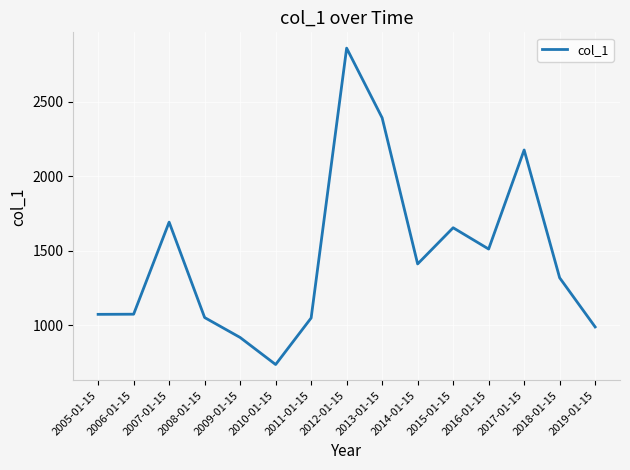

Which label corresponds to the largest value in the chart?

2012-01-15